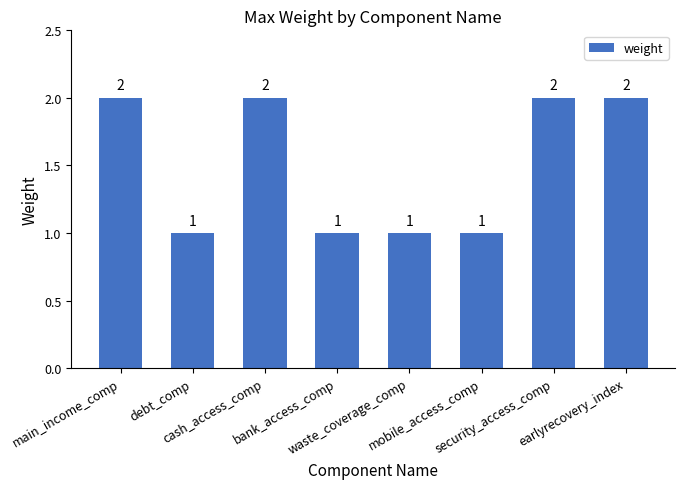

How many values are between 1 and 2?

8